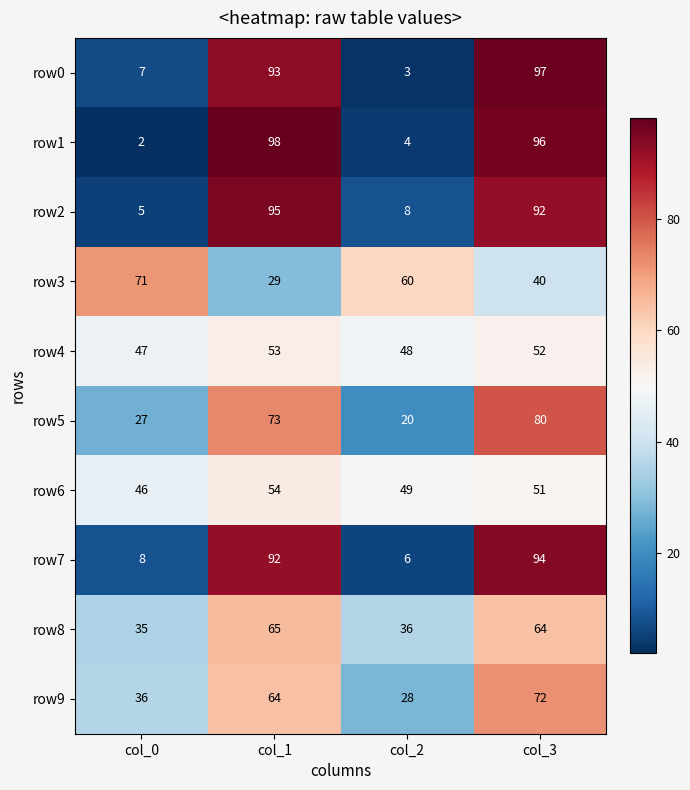

What is the sum of the row2 values at col_0 and col_2?

13